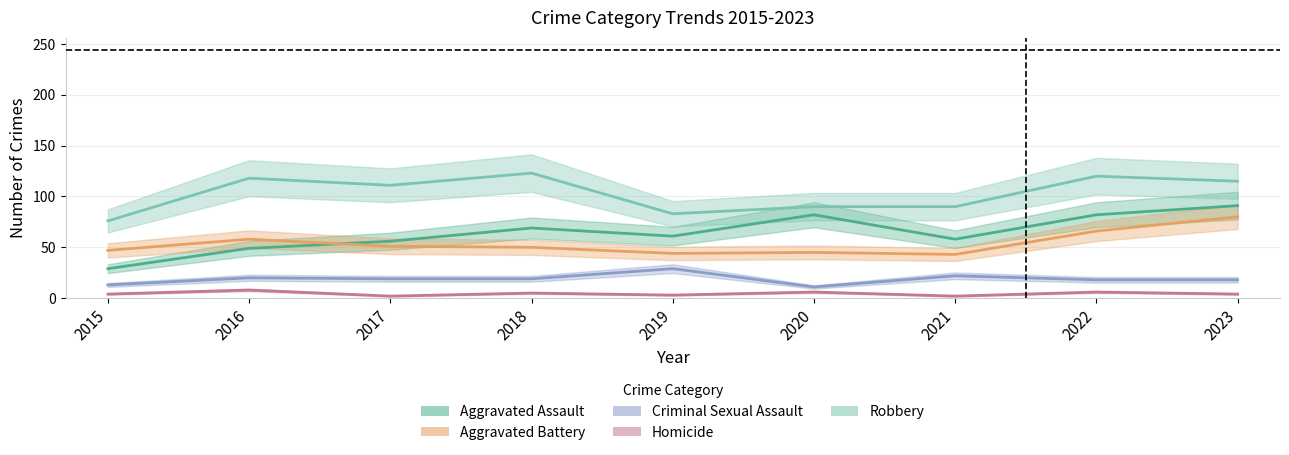

What is the difference between the maximum and minimum values in the Aggravated Battery series?

37